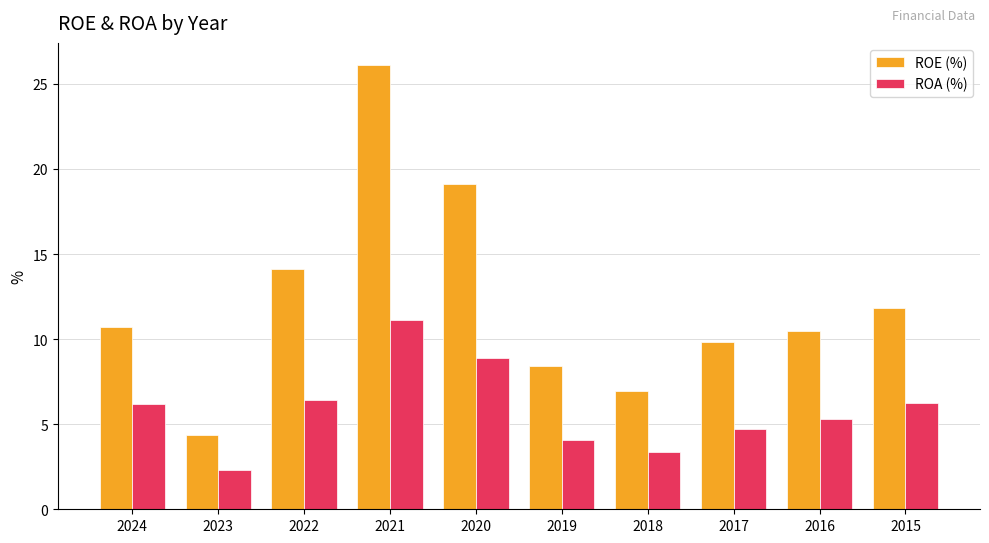

What are all the series names shown in the legend?

ROE (%), ROA (%)